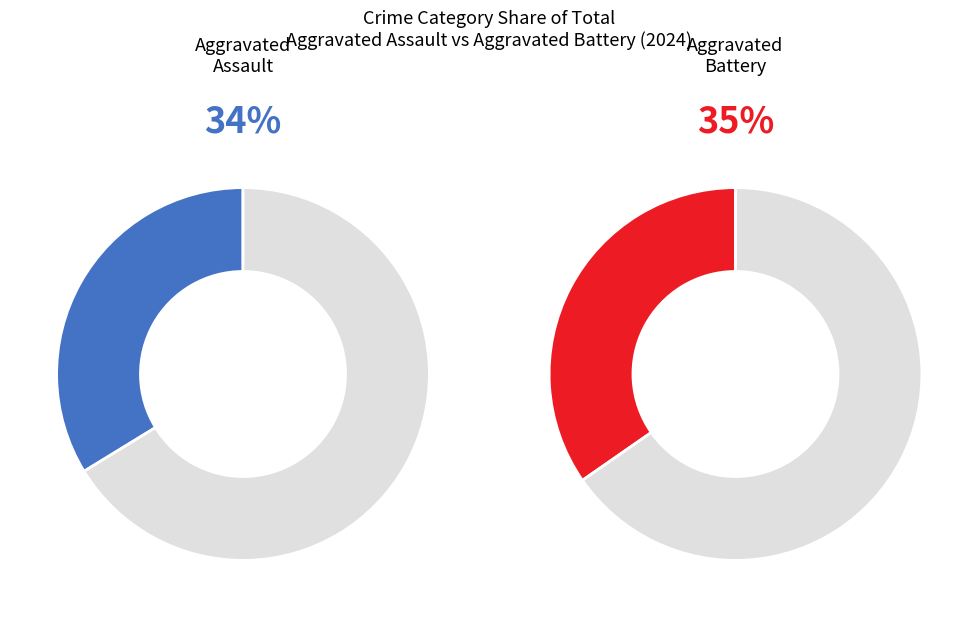

Is 8 the majority of the pie?

No